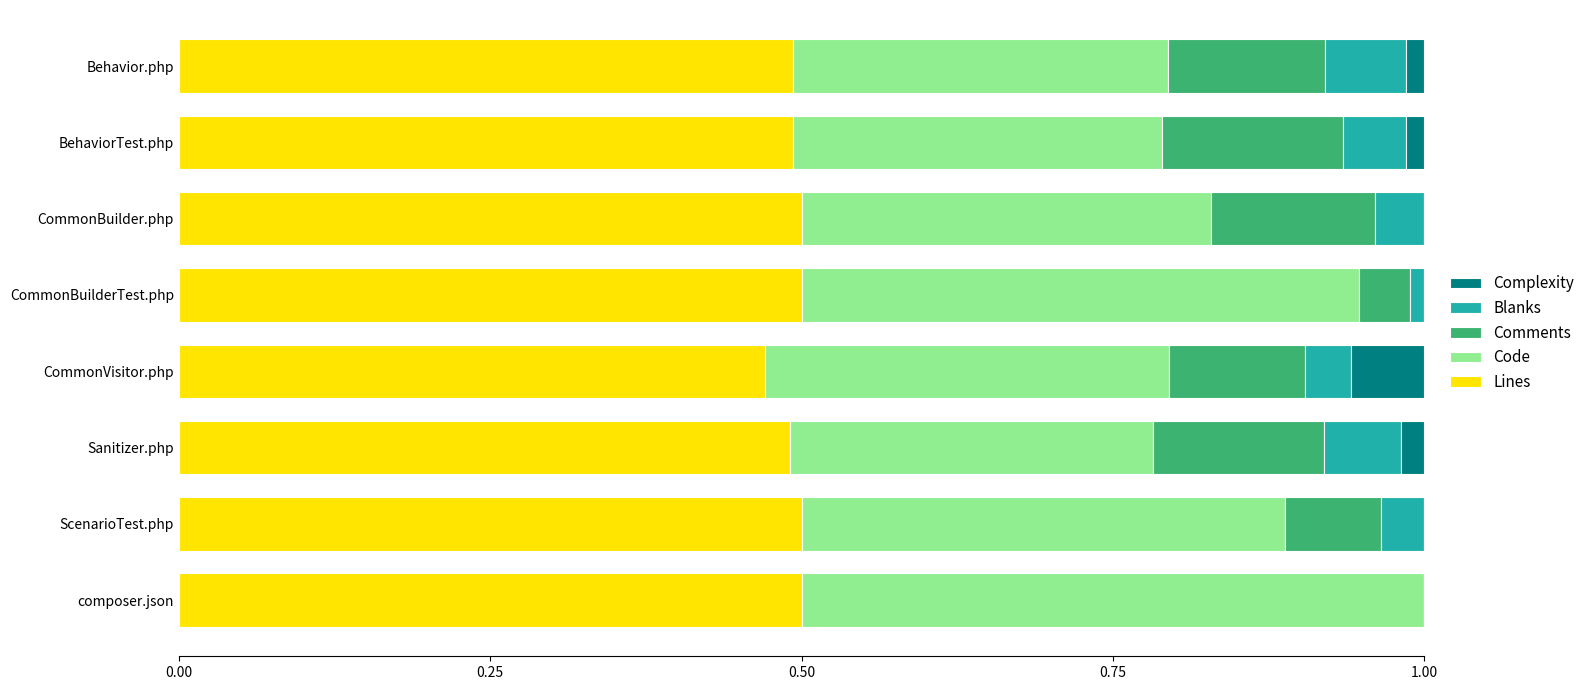

True or false: Lines has a value of 0.5 at CommonBuilderTest.php.

True